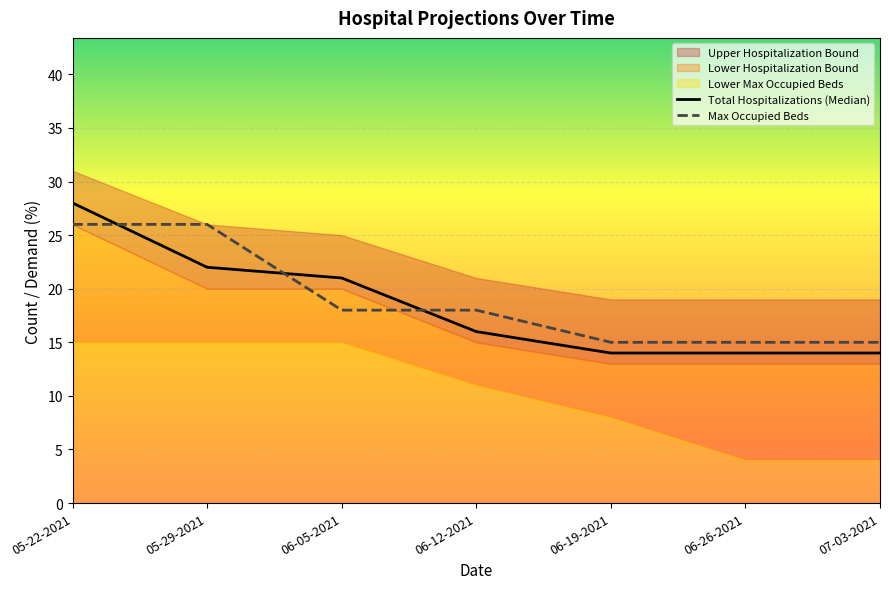

Which series has the largest range (max minus min)?

Total Hospitalizations (Median)